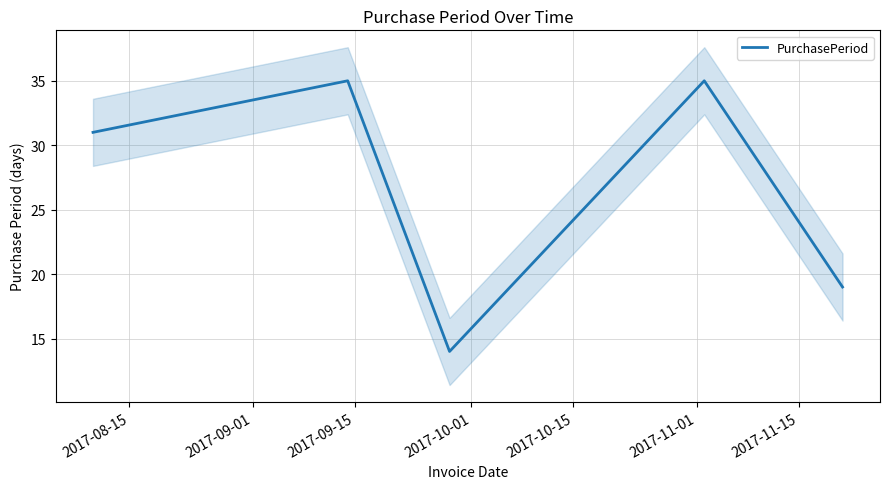

How many points are lower than both their immediate neighbors (excluding endpoints)?

1